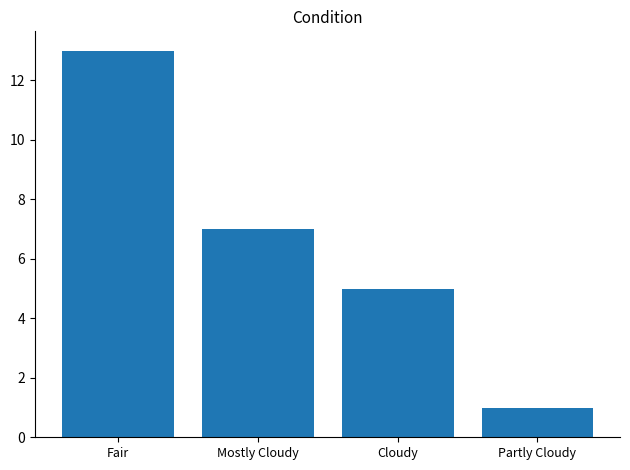

How many data points does each series have?

4